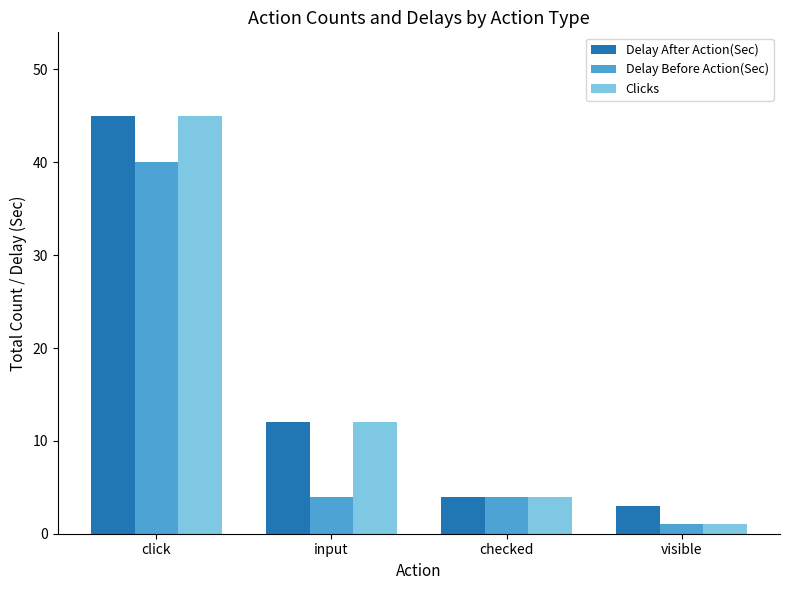

What is the spread (max minus min) of values at click?

5